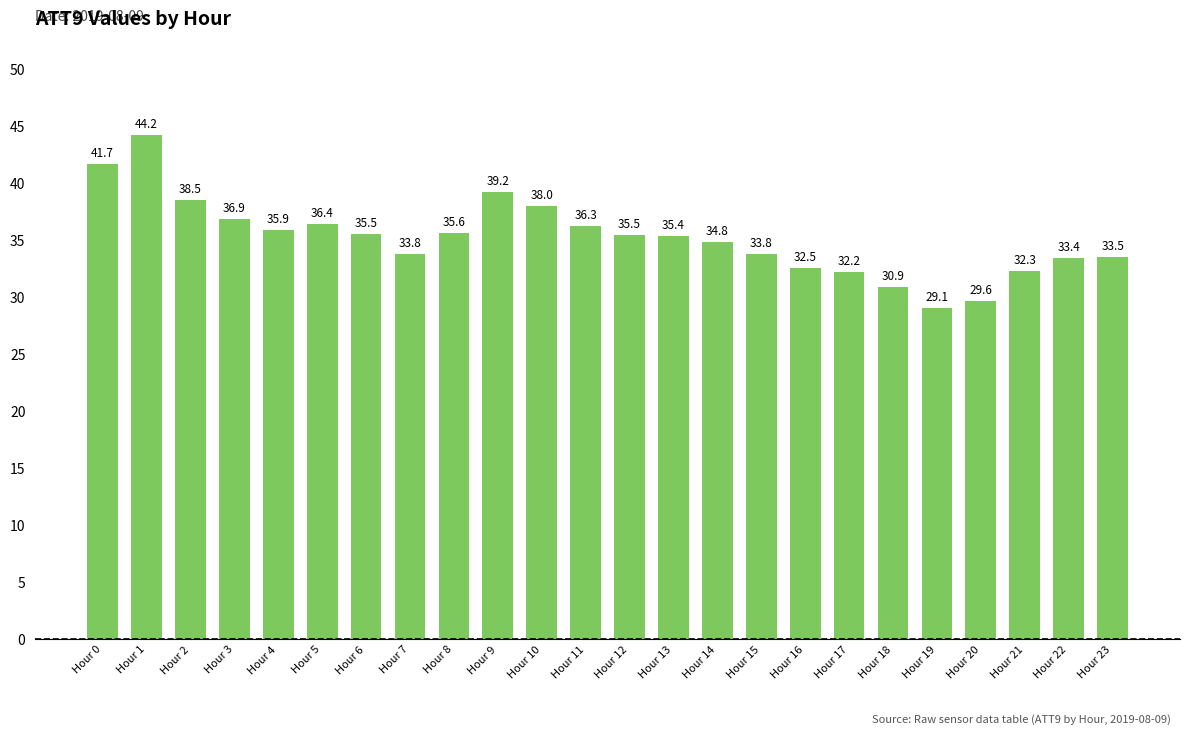

Which label corresponds to the largest value in the chart?

Hour 1